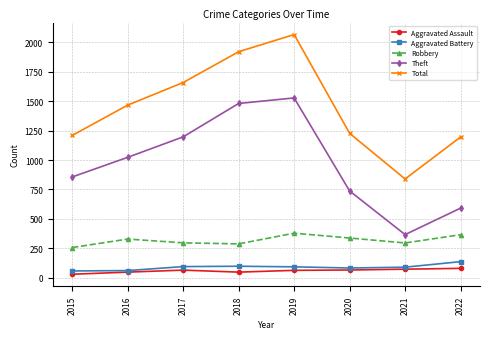

What is the difference between the highest and lowest values at 2015?

1180